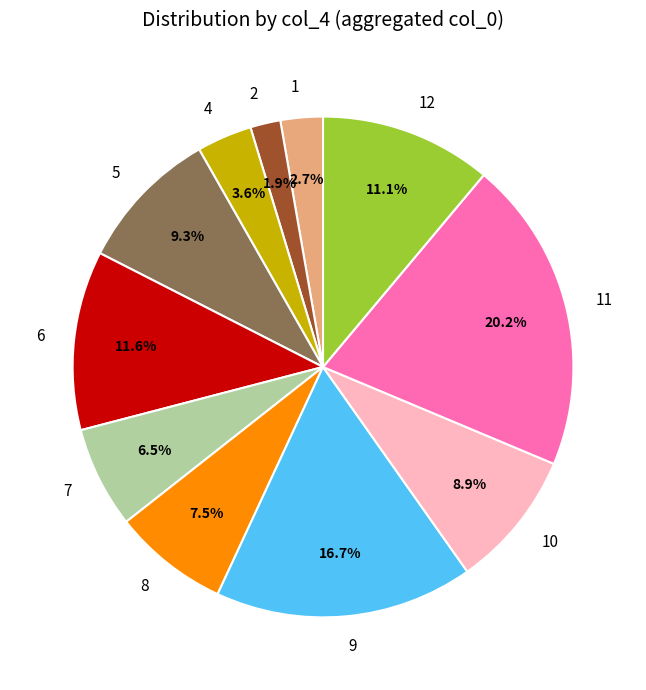

How much of the chart is everything except 8?

92.5%